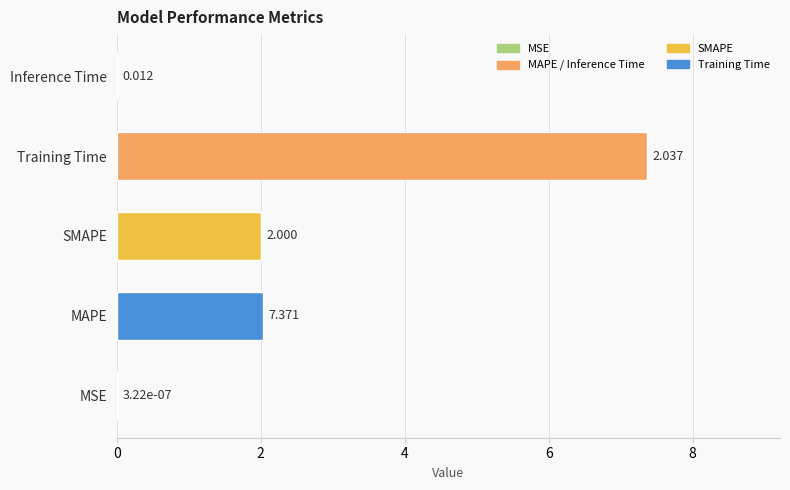

Where is the data nearest to the value 3?

MAPE